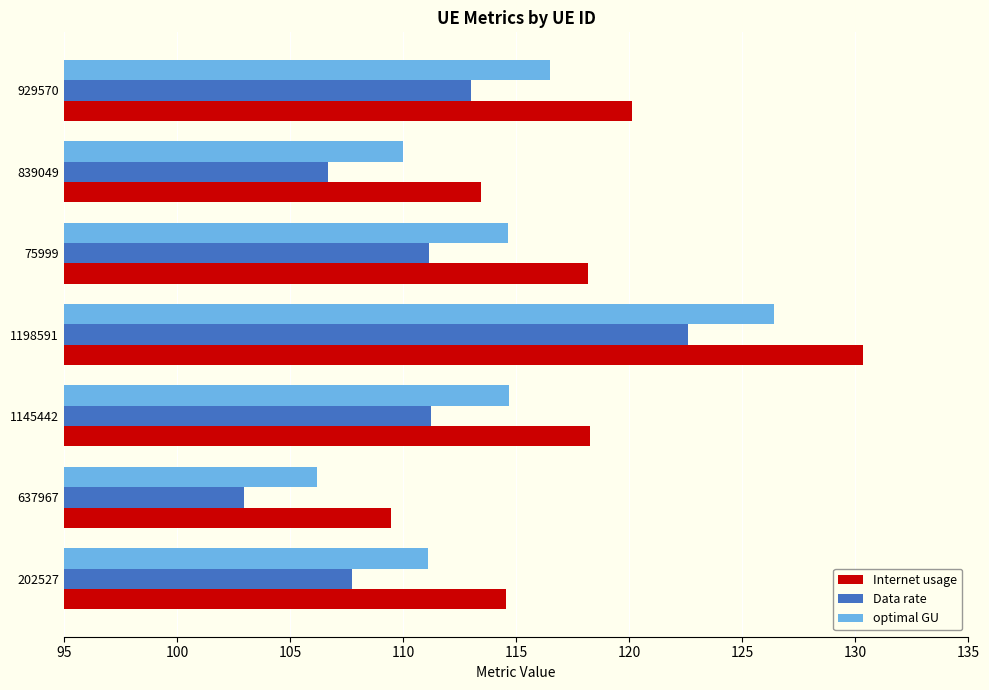

At 202527, list the series in order from smallest to largest.

Data rate, optimal GU, Internet usage